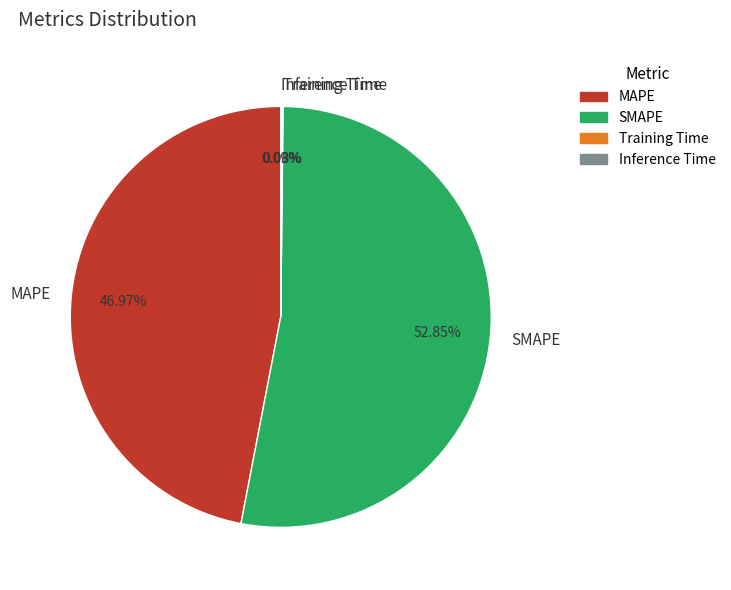

Which category accounts for the majority?

SMAPE